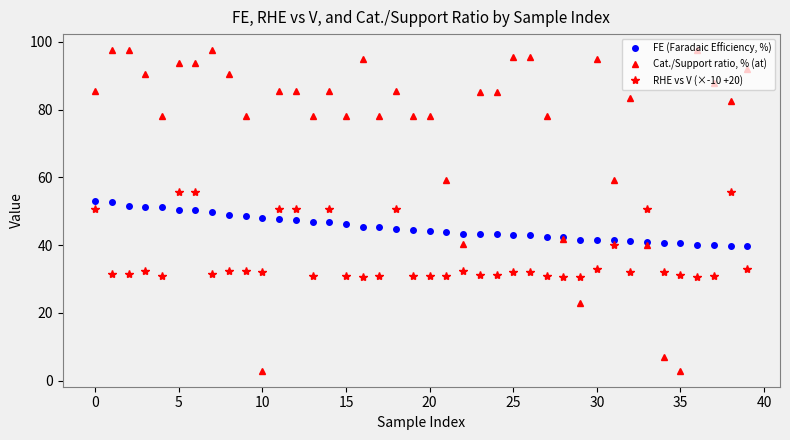

How many intersections are there between FE (Faradaic Efficiency, %) and RHE vs V (×-10 +20)?

12